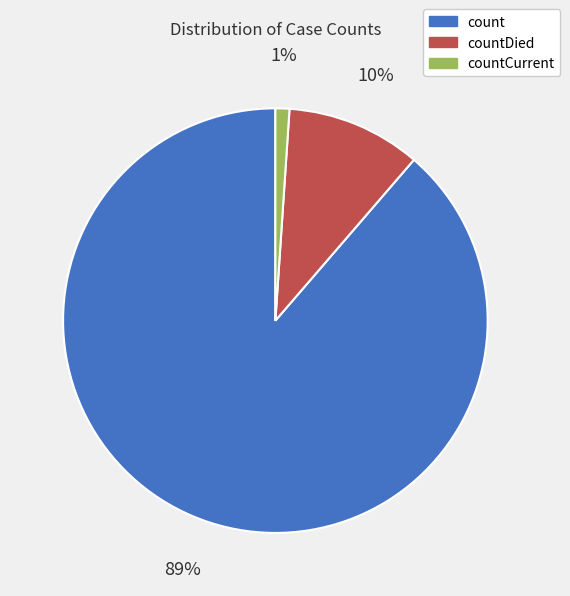

To the nearest percent, what is the combined percentage of countDied and countCurrent?

11%